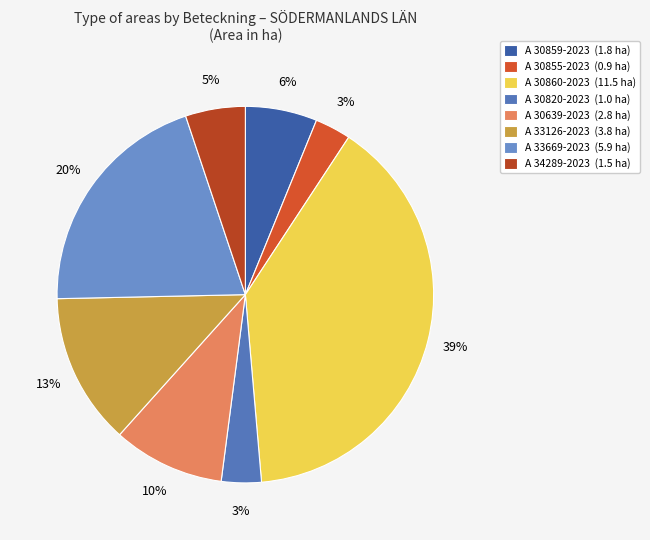

Which category has the biggest portion of the pie?

A 30860-2023